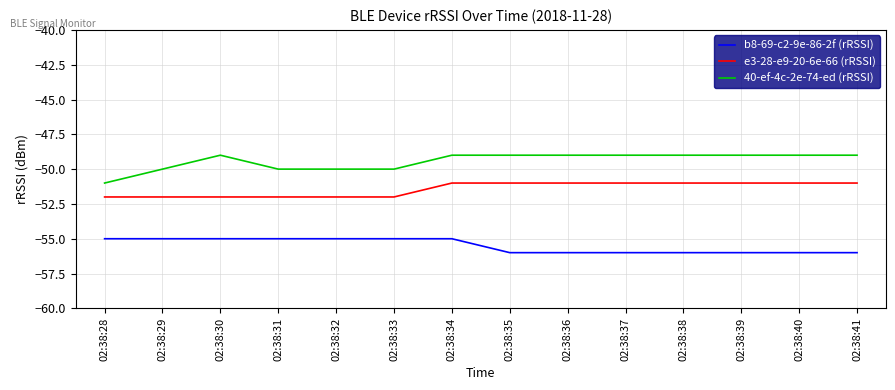

What is the sum of all b8-69-c2-9e-86-2f (rRSSI) values?

-777